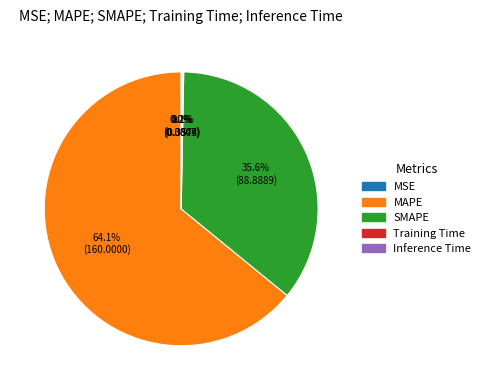

Between MAPE and SMAPE, which is larger?

MAPE